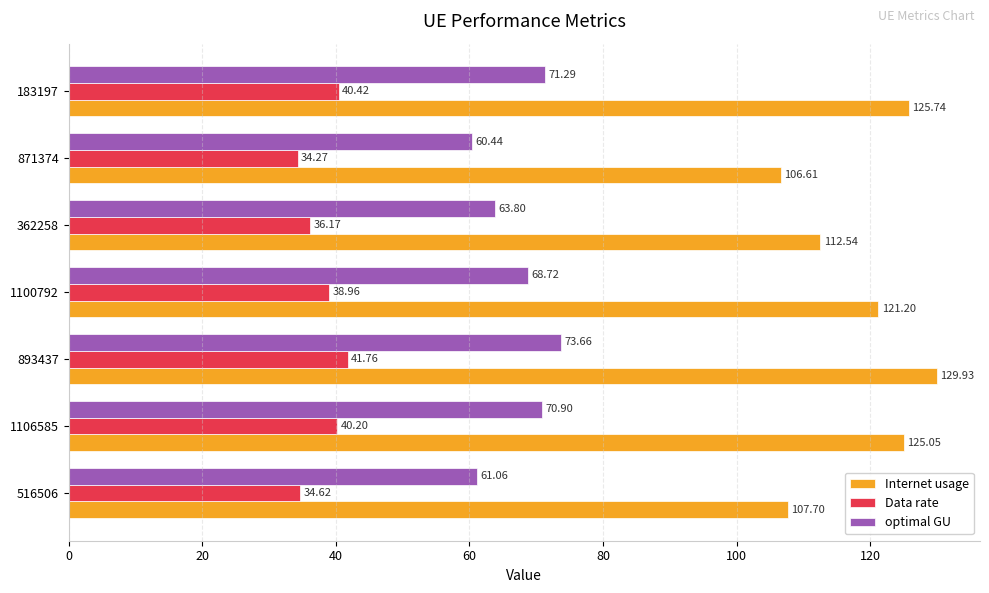

At which category is the sum across all series the highest?

893437